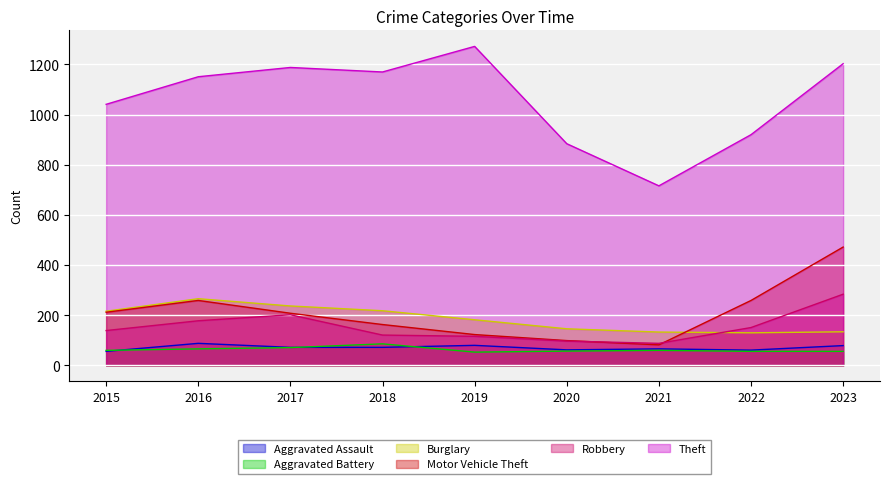

How many data points in Burglary are above 182?

4